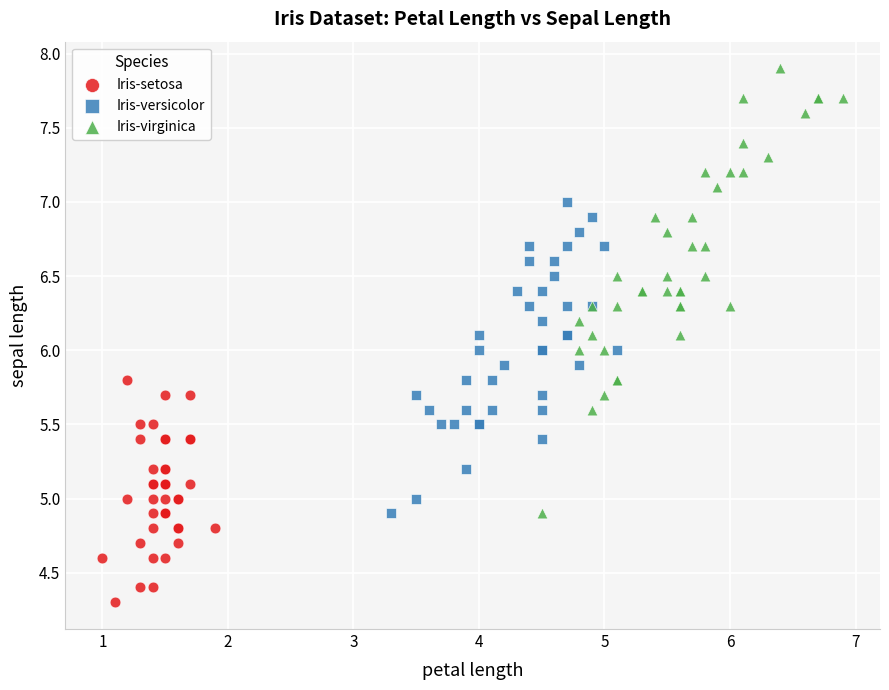

Which series reaches the maximum Y coordinate?

Iris-virginica